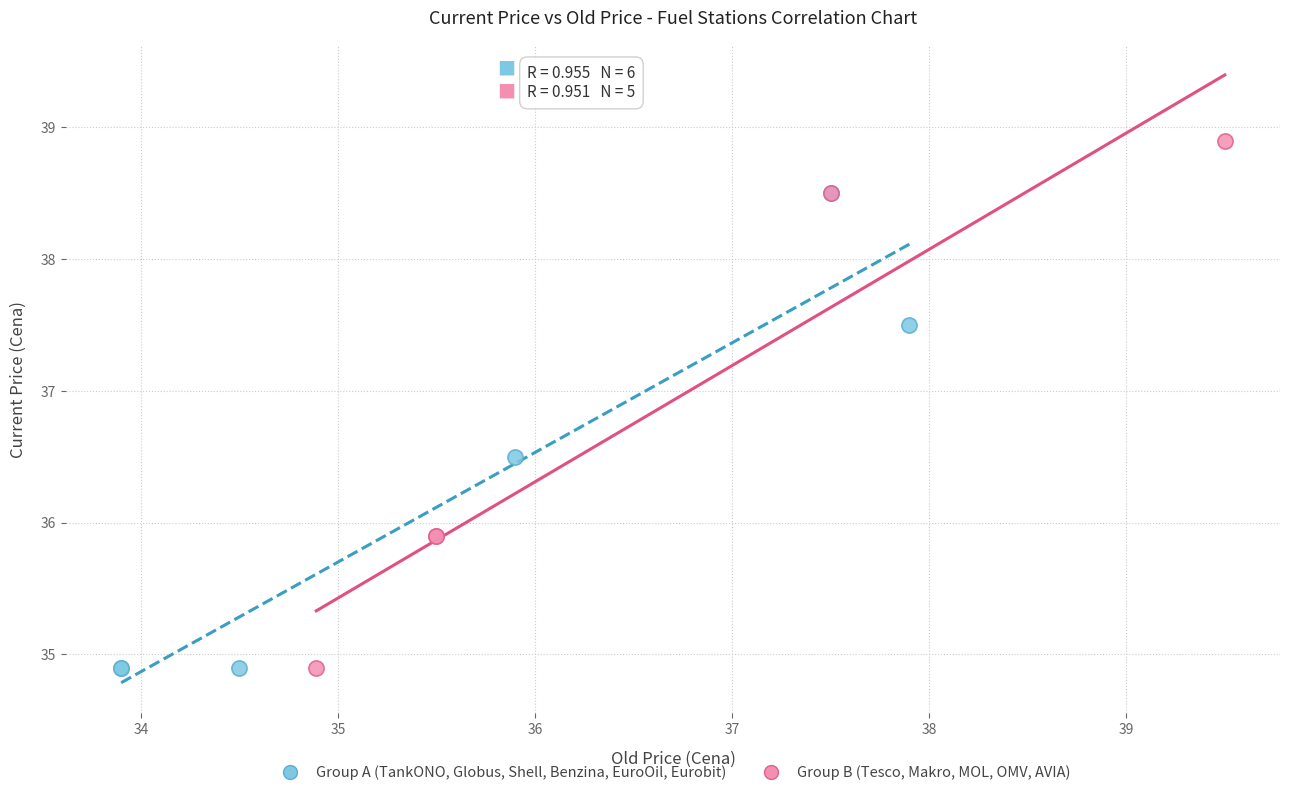

Which series has the largest Y range (max minus min)?

Group B (Tesco, Makro, MOL, OMV, AVIA)